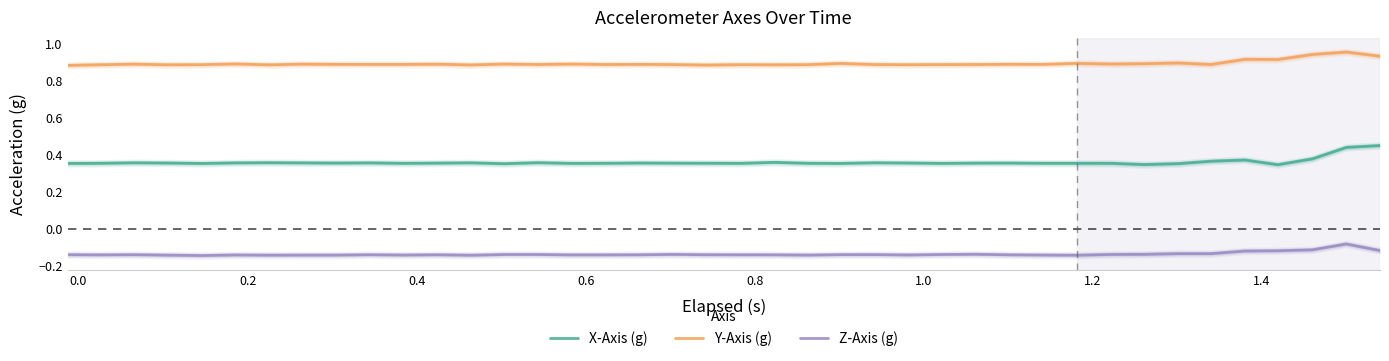

What is the minimum value for Z-Axis (g)?

-0.1